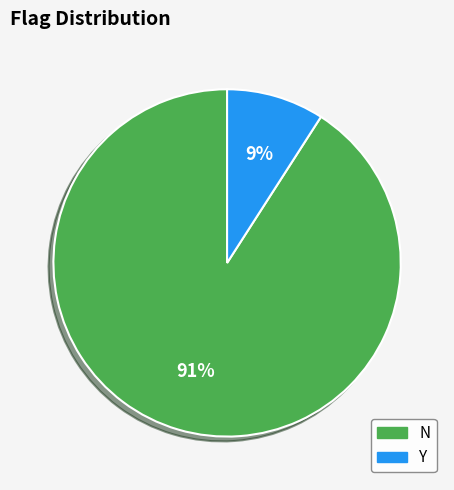

Which category has the smallest portion of the pie?

Y